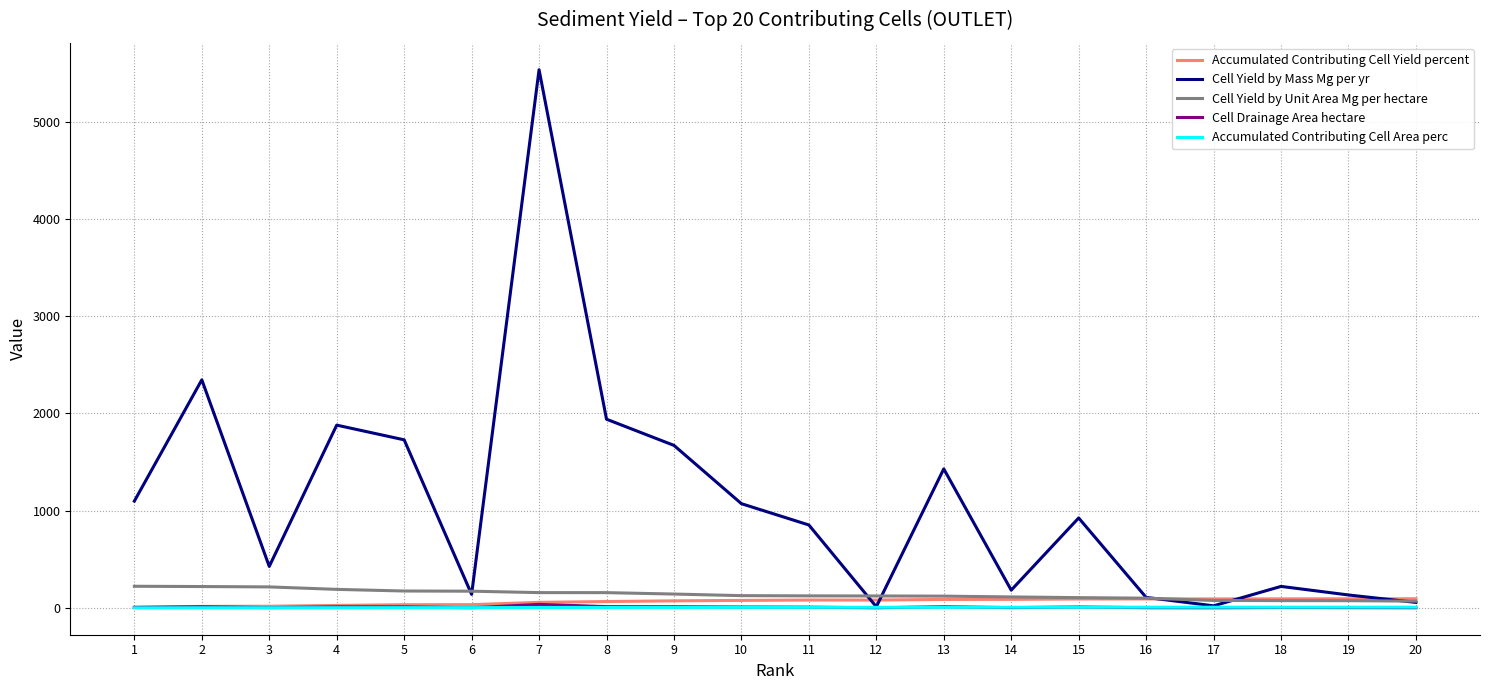

Is the value of Cell Drainage Area hectare at 18 greater than the value of Cell Yield by Mass Mg per yr at 15?

No